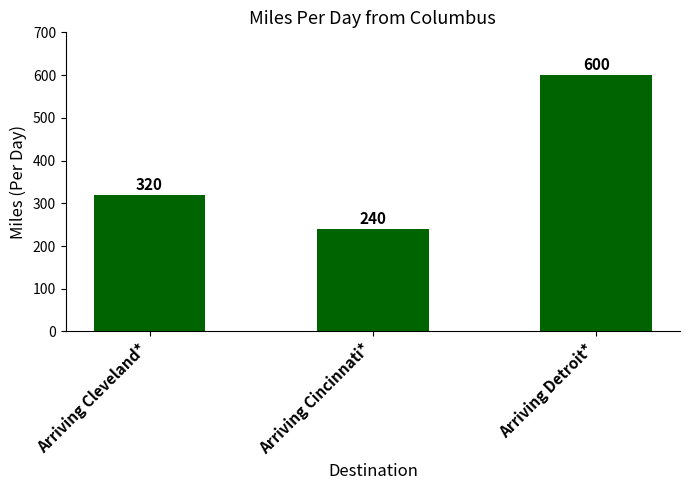

Read the value at Arriving Cincinnati*, to the nearest 50.

250